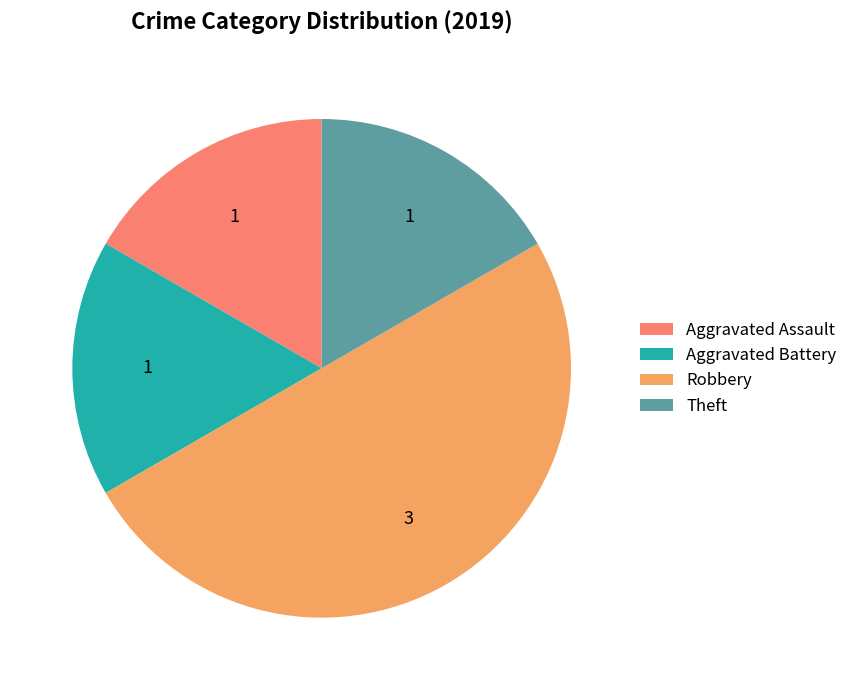

What is the largest slice in the pie chart?

Robbery